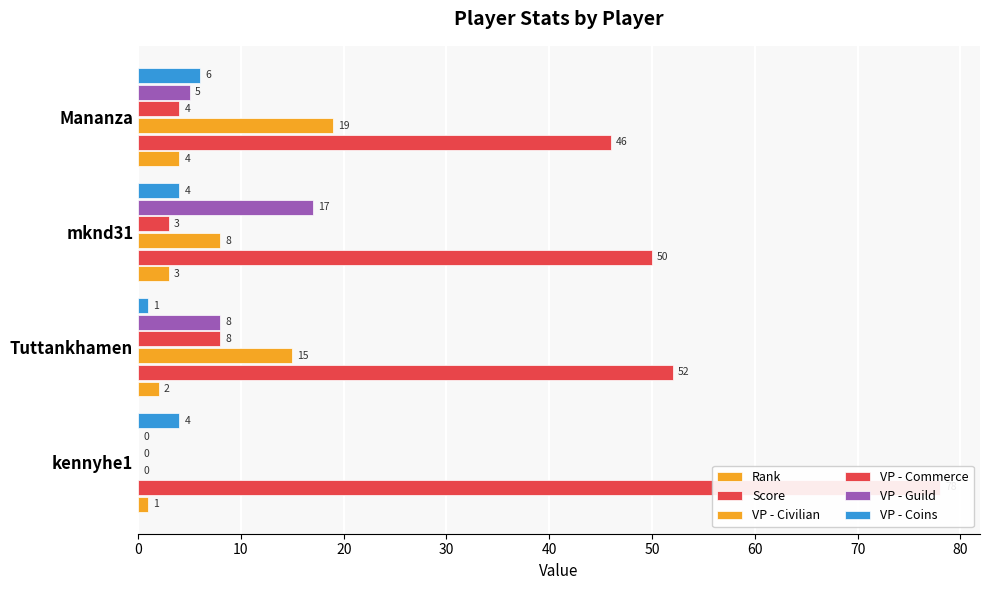

Reading left to right, transcribe all the data shown in this chart.

Rank: 1	2	3	4
Score: 78	52	50	46
VP - Civilian: 0	15	8	19
VP - Commerce: 0	8	3	4
VP - Guild: 0	8	17	5
VP - Coins: 4	1	4	6